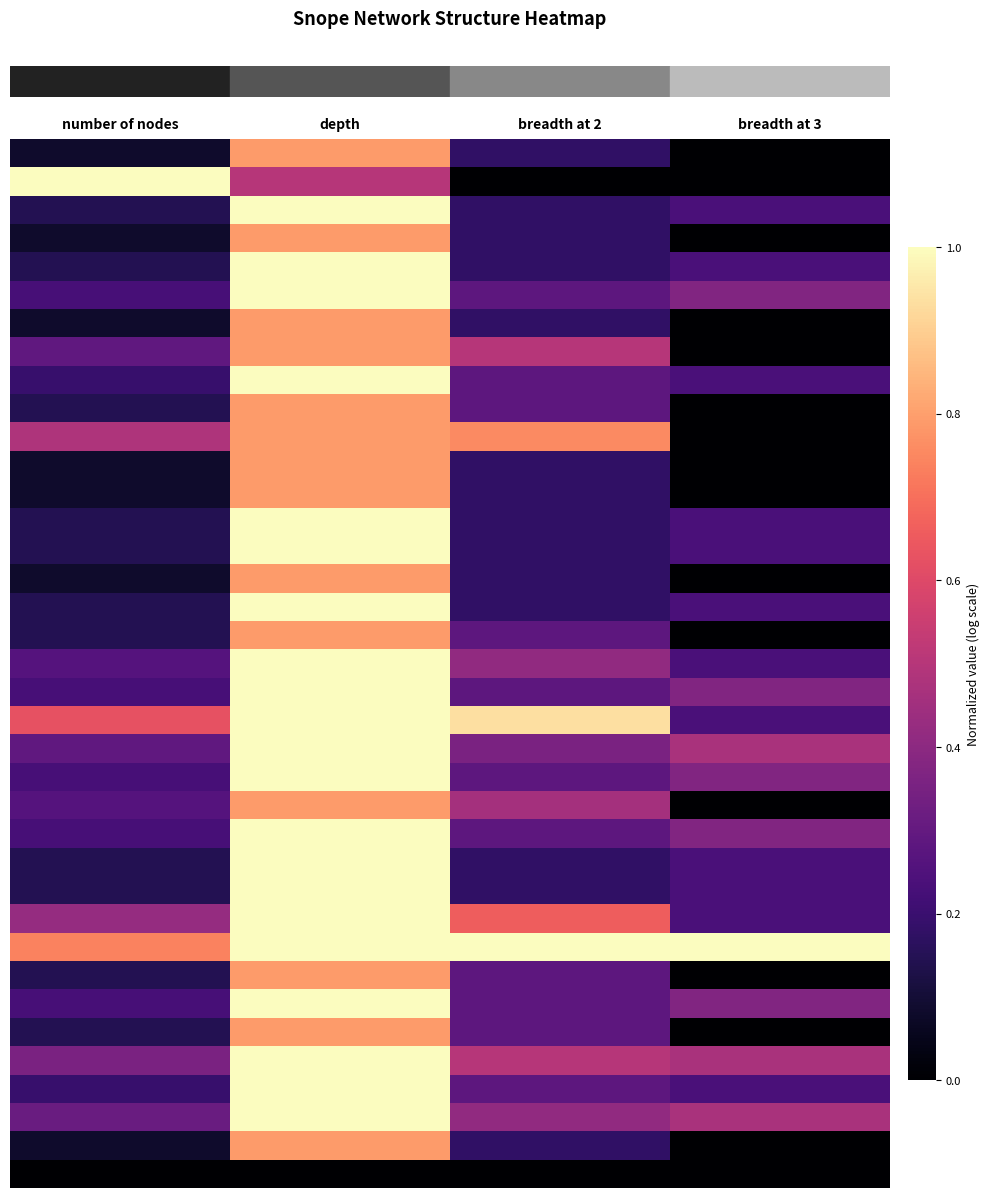

Reading right to left, extract all data points from this chart.

row_0: breadth at 3=0.0	breadth at 2=0.2	depth=0.8	number of nodes=0.1
row_1: breadth at 3=0.0	breadth at 2=0.0	depth=0.5	number of nodes=1.0
row_2: breadth at 3=0.2	breadth at 2=0.2	depth=1.0	number of nodes=0.1
row_3: breadth at 3=0.0	breadth at 2=0.2	depth=0.8	number of nodes=0.1
row_4: breadth at 3=0.2	breadth at 2=0.2	depth=1.0	number of nodes=0.1
row_5: breadth at 3=0.4	breadth at 2=0.3	depth=1.0	number of nodes=0.2
row_6: breadth at 3=0.0	breadth at 2=0.2	depth=0.8	number of nodes=0.1
row_7: breadth at 3=0.0	breadth at 2=0.5	depth=0.8	number of nodes=0.3
row_8: breadth at 3=0.2	breadth at 2=0.3	depth=1.0	number of nodes=0.2
row_9: breadth at 3=0.0	breadth at 2=0.3	depth=0.8	number of nodes=0.1
row_10: breadth at 3=0.0	breadth at 2=0.8	depth=0.8	number of nodes=0.5
row_11: breadth at 3=0.0	breadth at 2=0.2	depth=0.8	number of nodes=0.1
row_12: breadth at 3=0.0	breadth at 2=0.2	depth=0.8	number of nodes=0.1
row_13: breadth at 3=0.2	breadth at 2=0.2	depth=1.0	number of nodes=0.1
row_14: breadth at 3=0.2	breadth at 2=0.2	depth=1.0	number of nodes=0.1
row_15: breadth at 3=0.0	breadth at 2=0.2	depth=0.8	number of nodes=0.1
row_16: breadth at 3=0.2	breadth at 2=0.2	depth=1.0	number of nodes=0.1
row_17: breadth at 3=0.0	breadth at 2=0.3	depth=0.8	number of nodes=0.1
row_18: breadth at 3=0.2	breadth at 2=0.4	depth=1.0	number of nodes=0.3
row_19: breadth at 3=0.4	breadth at 2=0.3	depth=1.0	number of nodes=0.2
row_20: breadth at 3=0.2	breadth at 2=0.9	depth=1.0	number of nodes=0.6
row_21: breadth at 3=0.5	breadth at 2=0.4	depth=1.0	number of nodes=0.3
row_22: breadth at 3=0.4	breadth at 2=0.3	depth=1.0	number of nodes=0.2
row_23: breadth at 3=0.0	breadth at 2=0.5	depth=0.8	number of nodes=0.3
row_24: breadth at 3=0.4	breadth at 2=0.3	depth=1.0	number of nodes=0.2
row_25: breadth at 3=0.2	breadth at 2=0.2	depth=1.0	number of nodes=0.1
row_26: breadth at 3=0.2	breadth at 2=0.2	depth=1.0	number of nodes=0.1
row_27: breadth at 3=0.2	breadth at 2=0.7	depth=1.0	number of nodes=0.4
row_28: breadth at 3=1.0	breadth at 2=1.0	depth=1.0	number of nodes=0.7
row_29: breadth at 3=0.0	breadth at 2=0.3	depth=0.8	number of nodes=0.1
row_30: breadth at 3=0.4	breadth at 2=0.3	depth=1.0	number of nodes=0.2
row_31: breadth at 3=0.0	breadth at 2=0.3	depth=0.8	number of nodes=0.1
row_32: breadth at 3=0.5	breadth at 2=0.5	depth=1.0	number of nodes=0.4
row_33: breadth at 3=0.2	breadth at 2=0.3	depth=1.0	number of nodes=0.2
row_34: breadth at 3=0.5	breadth at 2=0.4	depth=1.0	number of nodes=0.3
row_35: breadth at 3=0.0	breadth at 2=0.2	depth=0.8	number of nodes=0.1
row_36: breadth at 3=0.0	breadth at 2=0.0	depth=0.0	number of nodes=0.0